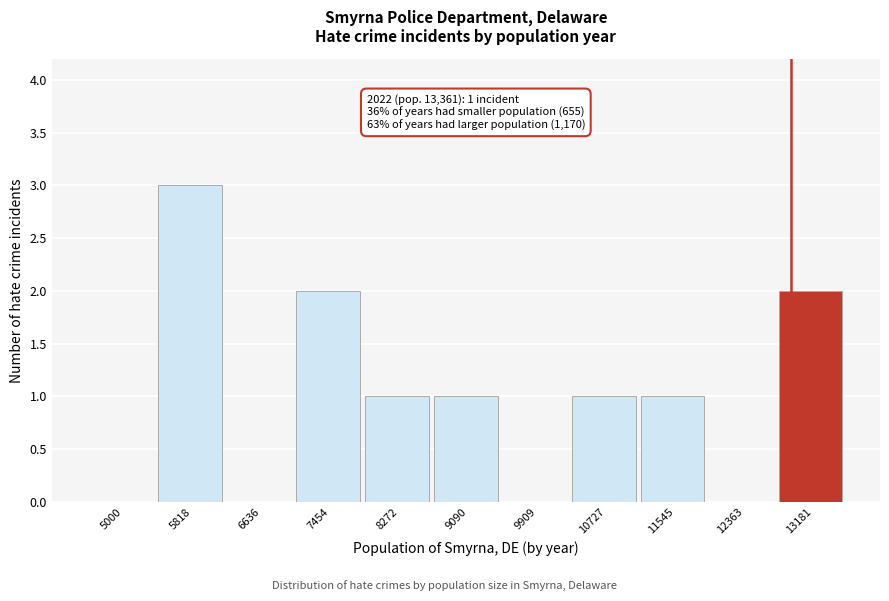

Reading right to left, transcribe all the data shown in this chart.

13181=2	12363=0	11545=1	10727=1	9909=0	9090=1	8272=1	7454=2	6636=0	5818=3	5000=0